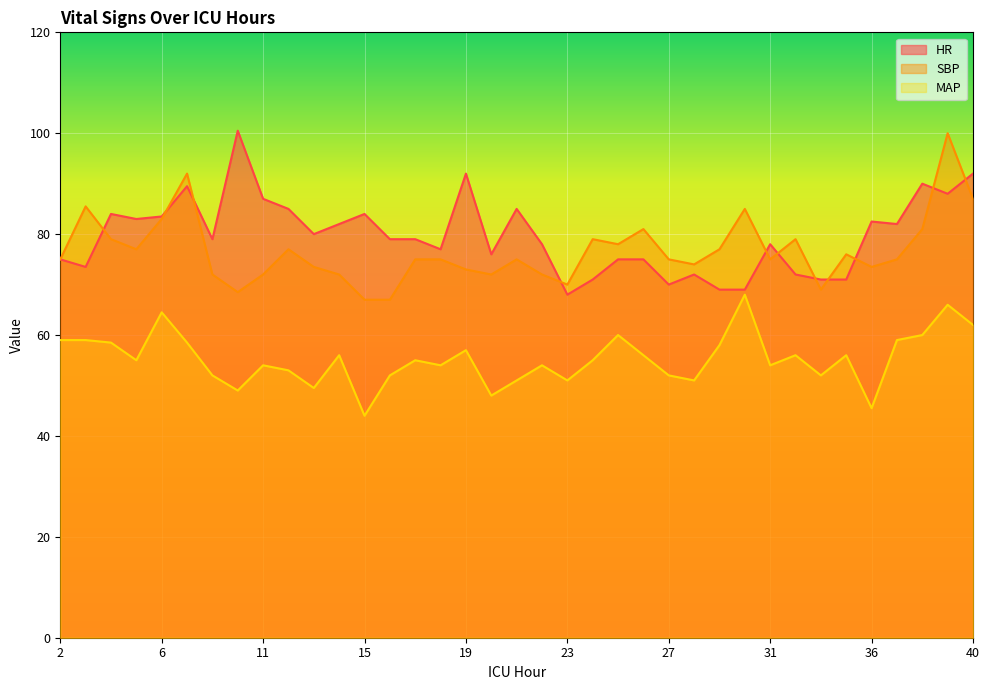

Read the MAP value at 22.

54.0